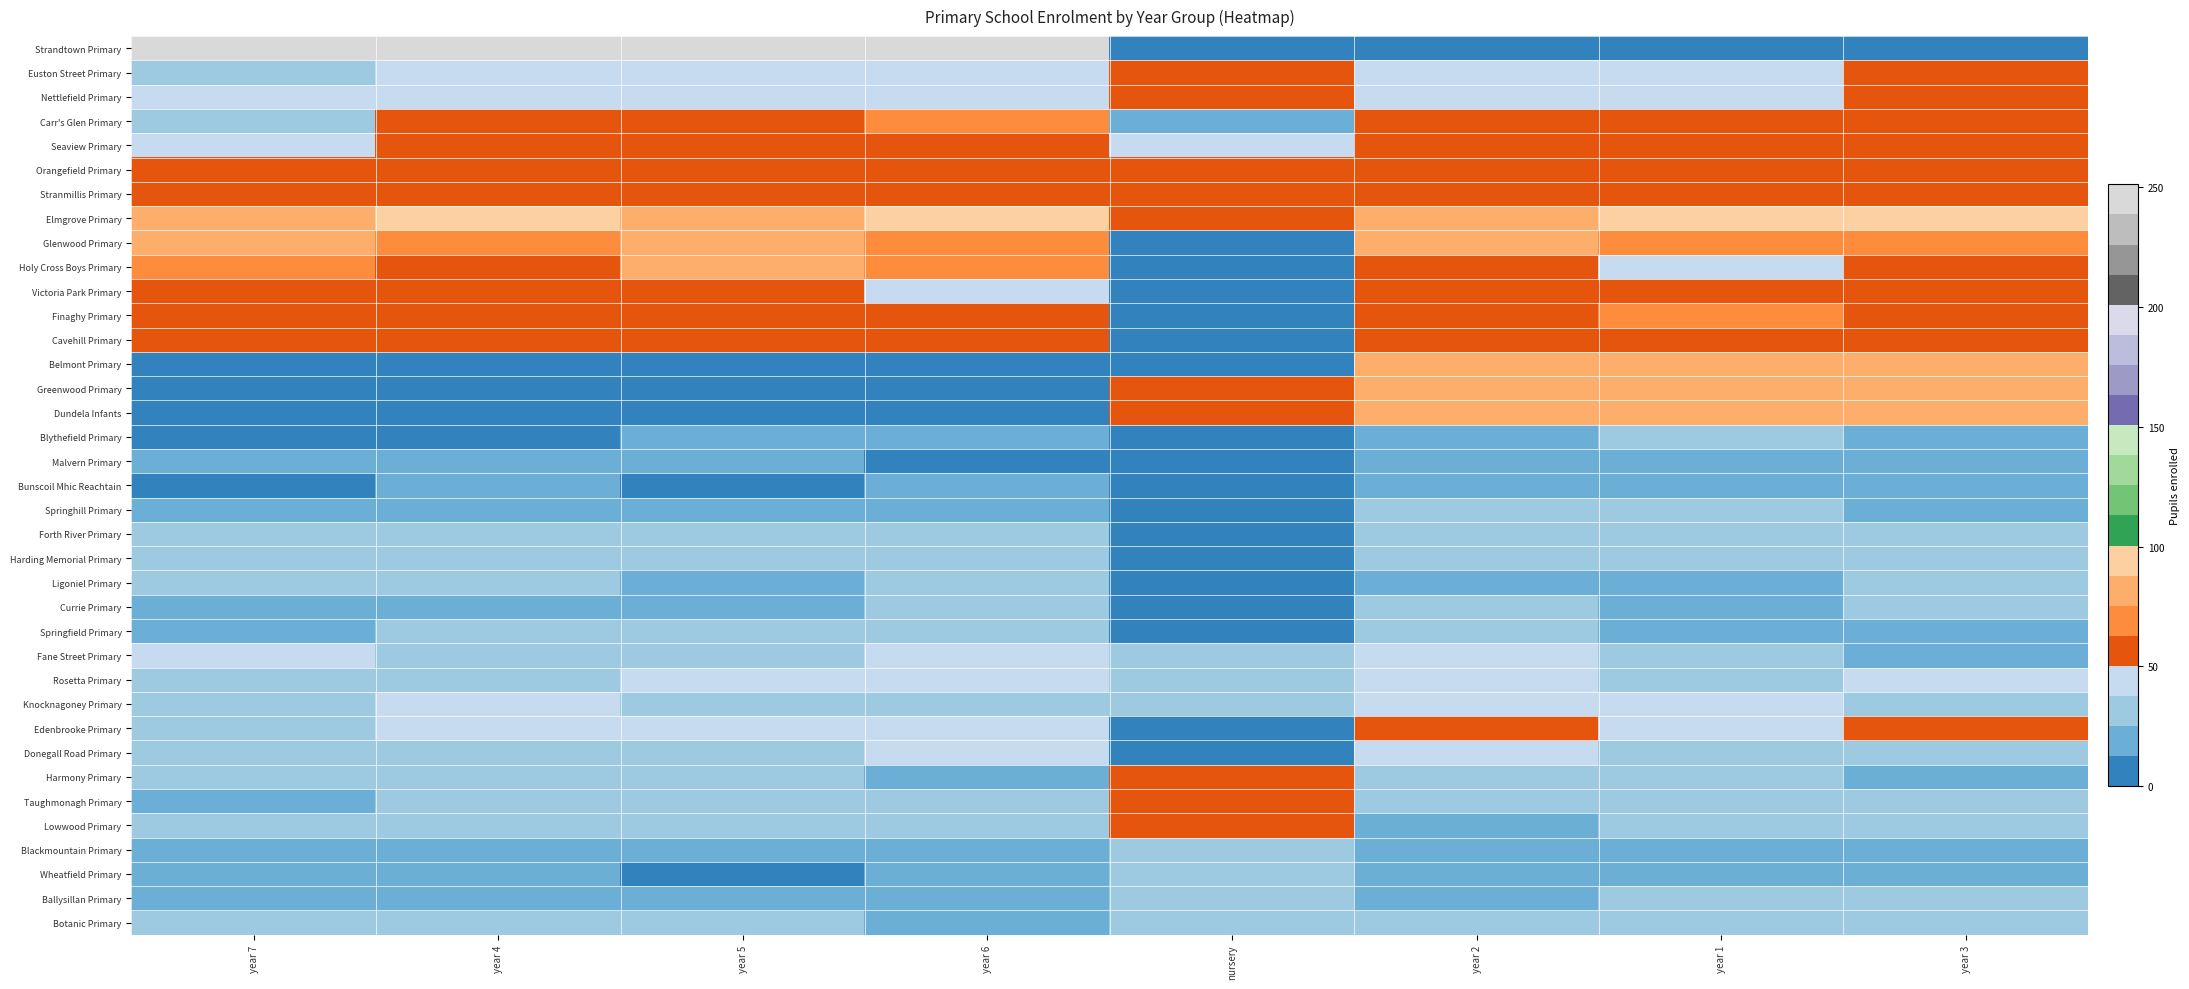

Reading left to right, transcribe all the data shown in this chart.

Strandtown Primary: year 7=241	year 4=240	year 5=250	year 6=251	nursery=0	year 2=0	year 1=0	year 3=0
Euston Street Primary: year 7=30	year 4=41	year 5=44	year 6=45	nursery=52	year 2=45	year 1=46	year 3=57
Nettlefield Primary: year 7=43	year 4=46	year 5=39	year 6=44	nursery=52	year 2=50	year 1=43	year 3=51
Carr's Glen Primary: year 7=31	year 4=53	year 5=59	year 6=69	nursery=25	year 2=51	year 1=54	year 3=61
Seaview Primary: year 7=49	year 4=59	year 5=59	year 6=59	nursery=50	year 2=62	year 1=54	year 3=53
Orangefield Primary: year 7=57	year 4=60	year 5=60	year 6=58	nursery=52	year 2=57	year 1=59	year 3=60
Stranmillis Primary: year 7=57	year 4=59	year 5=59	year 6=58	nursery=52	year 2=60	year 1=60	year 3=60
Elmgrove Primary: year 7=87	year 4=90	year 5=85	year 6=91	nursery=52	year 2=82	year 1=95	year 3=98
Glenwood Primary: year 7=85	year 4=71	year 5=77	year 6=71	nursery=0	year 2=76	year 1=64	year 3=72
Holy Cross Boys Primary: year 7=67	year 4=57	year 5=76	year 6=67	nursery=0	year 2=60	year 1=47	year 3=58
Victoria Park Primary: year 7=59	year 4=57	year 5=61	year 6=48	nursery=0	year 2=59	year 1=60	year 3=57
Finaghy Primary: year 7=58	year 4=60	year 5=60	year 6=60	nursery=0	year 2=62	year 1=64	year 3=61
Cavehill Primary: year 7=60	year 4=61	year 5=61	year 6=60	nursery=0	year 2=60	year 1=59	year 3=51
Belmont Primary: year 7=0	year 4=0	year 5=0	year 6=0	nursery=0	year 2=84	year 1=85	year 3=86
Greenwood Primary: year 7=0	year 4=0	year 5=0	year 6=0	nursery=52	year 2=87	year 1=85	year 3=85
Dundela Infants: year 7=0	year 4=0	year 5=0	year 6=0	nursery=52	year 2=80	year 1=84	year 3=82
Blythefield Primary: year 7=8	year 4=10	year 5=14	year 6=18	nursery=0	year 2=23	year 1=28	year 3=15
Malvern Primary: year 7=20	year 4=15	year 5=13	year 6=11	nursery=0	year 2=17	year 1=19	year 3=14
Bunscoil Mhic Reachtain: year 7=9	year 4=16	year 5=10	year 6=14	nursery=0	year 2=18	year 1=17	year 3=15
Springhill Primary: year 7=20	year 4=22	year 5=24	year 6=21	nursery=0	year 2=26	year 1=29	year 3=14
Forth River Primary: year 7=29	year 4=29	year 5=30	year 6=27	nursery=0	year 2=30	year 1=30	year 3=31
Harding Memorial Primary: year 7=31	year 4=30	year 5=28	year 6=31	nursery=0	year 2=34	year 1=30	year 3=33
Ligoniel Primary: year 7=29	year 4=28	year 5=22	year 6=30	nursery=0	year 2=22	year 1=25	year 3=27
Currie Primary: year 7=19	year 4=25	year 5=20	year 6=26	nursery=0	year 2=32	year 1=25	year 3=31
Springfield Primary: year 7=19	year 4=28	year 5=28	year 6=27	nursery=0	year 2=28	year 1=25	year 3=24
Fane Street Primary: year 7=39	year 4=35	year 5=27	year 6=41	nursery=26	year 2=39	year 1=30	year 3=24
Rosetta Primary: year 7=28	year 4=37	year 5=41	year 6=39	nursery=26	year 2=41	year 1=37	year 3=43
Knocknagoney Primary: year 7=27	year 4=39	year 5=36	year 6=33	nursery=27	year 2=39	year 1=43	year 3=36
Edenbrooke Primary: year 7=35	year 4=42	year 5=43	year 6=38	nursery=0	year 2=57	year 1=49	year 3=55
Donegall Road Primary: year 7=36	year 4=32	year 5=37	year 6=40	nursery=0	year 2=50	year 1=27	year 3=34
Harmony Primary: year 7=32	year 4=36	year 5=26	year 6=24	nursery=52	year 2=37	year 1=31	year 3=22
Taughmonagh Primary: year 7=22	year 4=29	year 5=32	year 6=31	nursery=52	year 2=34	year 1=32	year 3=27
Lowwood Primary: year 7=26	year 4=29	year 5=28	year 6=27	nursery=52	year 2=25	year 1=29	year 3=28
Blackmountain Primary: year 7=19	year 4=19	year 5=23	year 6=23	nursery=26	year 2=24	year 1=24	year 3=17
Wheatfield Primary: year 7=14	year 4=19	year 5=12	year 6=20	nursery=26	year 2=23	year 1=18	year 3=20
Ballysillan Primary: year 7=22	year 4=23	year 5=18	year 6=16	nursery=27	year 2=23	year 1=31	year 3=32
Botanic Primary: year 7=28	year 4=26	year 5=30	year 6=24	nursery=26	year 2=30	year 1=28	year 3=27